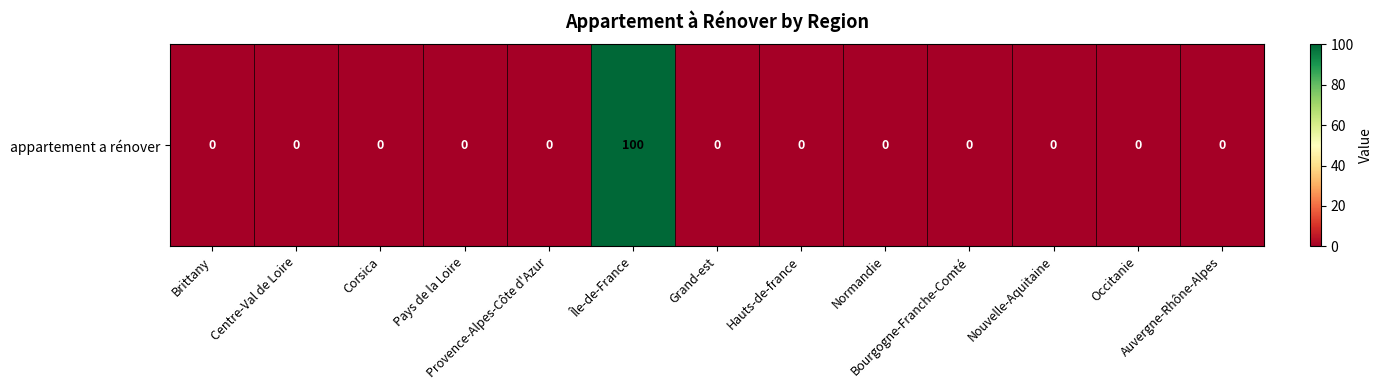

How many values are above zero?

1